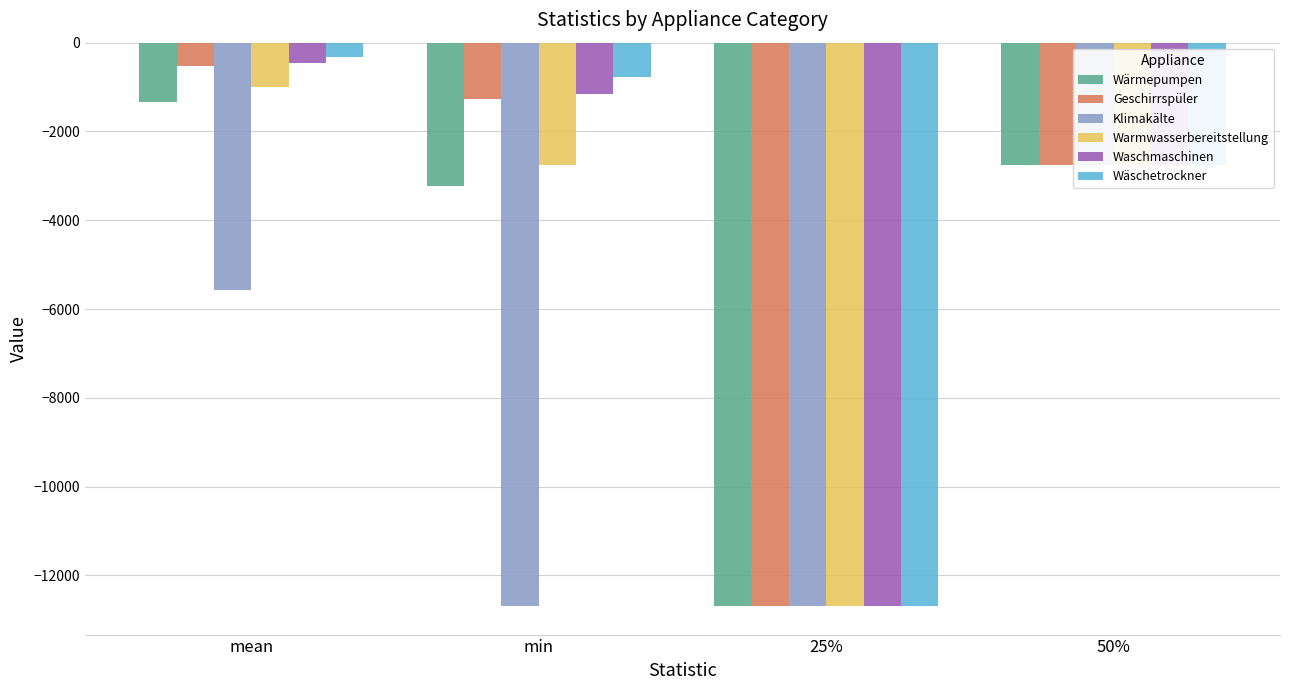

Where is Klimakälte nearest to the value -7726?

mean